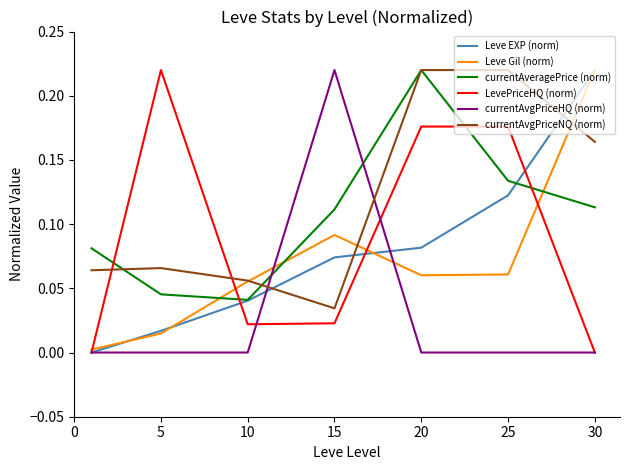

What are all the series names shown in the legend?

Leve EXP (norm), Leve Gil (norm), currentAveragePrice (norm), LevePriceHQ (norm), currentAvgPriceHQ (norm), currentAvgPriceNQ (norm)